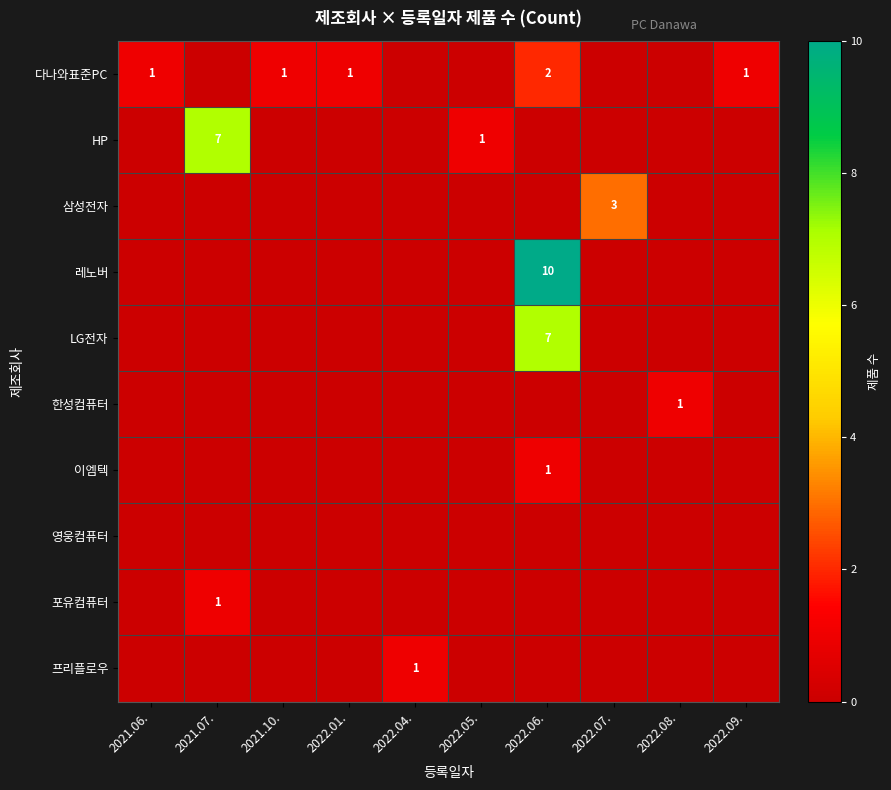

At which label is 다나와표준PC closest to 1?

2021.06.